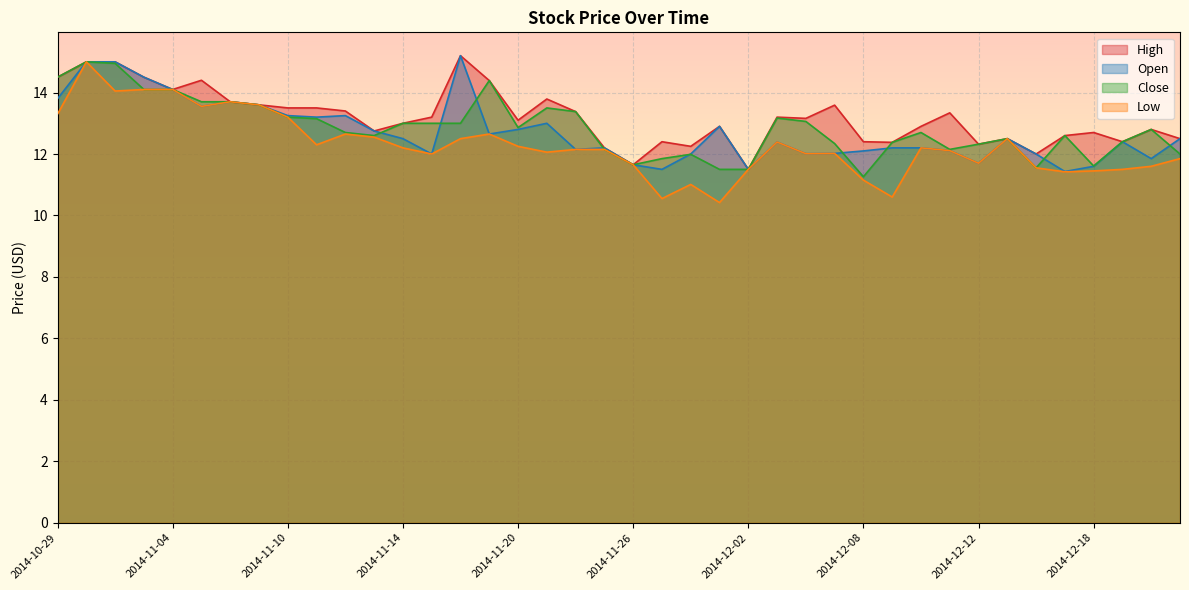

Reading left to right, list all the values displayed in this chart.

High: 2014-10-29=14.5	2014-10-30=15.0	2014-10-31=15.0	2014-11-03=14.5	2014-11-04=14.1	2014-11-05=14.4	2014-11-06=13.7	2014-11-07=13.6	2014-11-10=13.5	2014-11-11=13.5	2014-11-12=13.4	2014-11-13=12.8	2014-11-14=13.0	2014-11-17=13.2	2014-11-18=15.2	2014-11-19=14.4	2014-11-20=13.1	2014-11-21=13.8	2014-11-24=13.4	2014-11-25=12.2	2014-11-26=11.7	2014-11-27=12.4	2014-11-28=12.2	2014-12-01=12.9	2014-12-02=11.5	2014-12-03=13.2	2014-12-04=13.2	2014-12-05=13.6	2014-12-08=12.4	2014-12-09=12.4	2014-12-10=12.9	2014-12-11=13.3	2014-12-12=12.3	2014-12-15=12.5	2014-12-16=12.0	2014-12-17=12.6	2014-12-18=12.7	2014-12-19=12.4	2014-12-22=12.8	2014-12-23=12.5
Open: 2014-10-29=13.8	2014-10-30=15.0	2014-10-31=15.0	2014-11-03=14.5	2014-11-04=14.1	2014-11-05=13.6	2014-11-06=13.7	2014-11-07=13.6	2014-11-10=13.2	2014-11-11=13.2	2014-11-12=13.2	2014-11-13=12.8	2014-11-14=12.5	2014-11-17=12.0	2014-11-18=15.2	2014-11-19=12.7	2014-11-20=12.8	2014-11-21=13.0	2014-11-24=12.2	2014-11-25=12.2	2014-11-26=11.7	2014-11-27=11.5	2014-11-28=12.0	2014-12-01=12.9	2014-12-02=11.5	2014-12-03=12.4	2014-12-04=12.0	2014-12-05=12.0	2014-12-08=12.1	2014-12-09=12.2	2014-12-10=12.2	2014-12-11=12.1	2014-12-12=11.7	2014-12-15=12.5	2014-12-16=12.0	2014-12-17=11.4	2014-12-18=11.6	2014-12-19=12.4	2014-12-22=11.8	2014-12-23=12.5
Close: 2014-10-29=14.5	2014-10-30=15.0	2014-10-31=14.9	2014-11-03=14.1	2014-11-04=14.1	2014-11-05=13.7	2014-11-06=13.7	2014-11-07=13.6	2014-11-10=13.2	2014-11-11=13.2	2014-11-12=12.7	2014-11-13=12.6	2014-11-14=13.0	2014-11-17=13.0	2014-11-18=13.0	2014-11-19=14.4	2014-11-20=12.9	2014-11-21=13.5	2014-11-24=13.4	2014-11-25=12.2	2014-11-26=11.7	2014-11-27=11.8	2014-11-28=12.0	2014-12-01=11.5	2014-12-02=11.5	2014-12-03=13.2	2014-12-04=13.1	2014-12-05=12.3	2014-12-08=11.3	2014-12-09=12.4	2014-12-10=12.7	2014-12-11=12.2	2014-12-12=12.3	2014-12-15=12.5	2014-12-16=11.6	2014-12-17=12.6	2014-12-18=11.6	2014-12-19=12.4	2014-12-22=12.8	2014-12-23=12.0
Low: 2014-10-29=13.3	2014-10-30=15.0	2014-10-31=14.1	2014-11-03=14.1	2014-11-04=14.1	2014-11-05=13.6	2014-11-06=13.7	2014-11-07=13.6	2014-11-10=13.2	2014-11-11=12.3	2014-11-12=12.7	2014-11-13=12.6	2014-11-14=12.2	2014-11-17=12.0	2014-11-18=12.5	2014-11-19=12.7	2014-11-20=12.2	2014-11-21=12.1	2014-11-24=12.2	2014-11-25=12.2	2014-11-26=11.7	2014-11-27=10.6	2014-11-28=11.0	2014-12-01=10.4	2014-12-02=11.5	2014-12-03=12.4	2014-12-04=12.0	2014-12-05=12.0	2014-12-08=11.2	2014-12-09=10.6	2014-12-10=12.2	2014-12-11=12.1	2014-12-12=11.7	2014-12-15=12.5	2014-12-16=11.6	2014-12-17=11.4	2014-12-18=11.4	2014-12-19=11.5	2014-12-22=11.6	2014-12-23=11.8